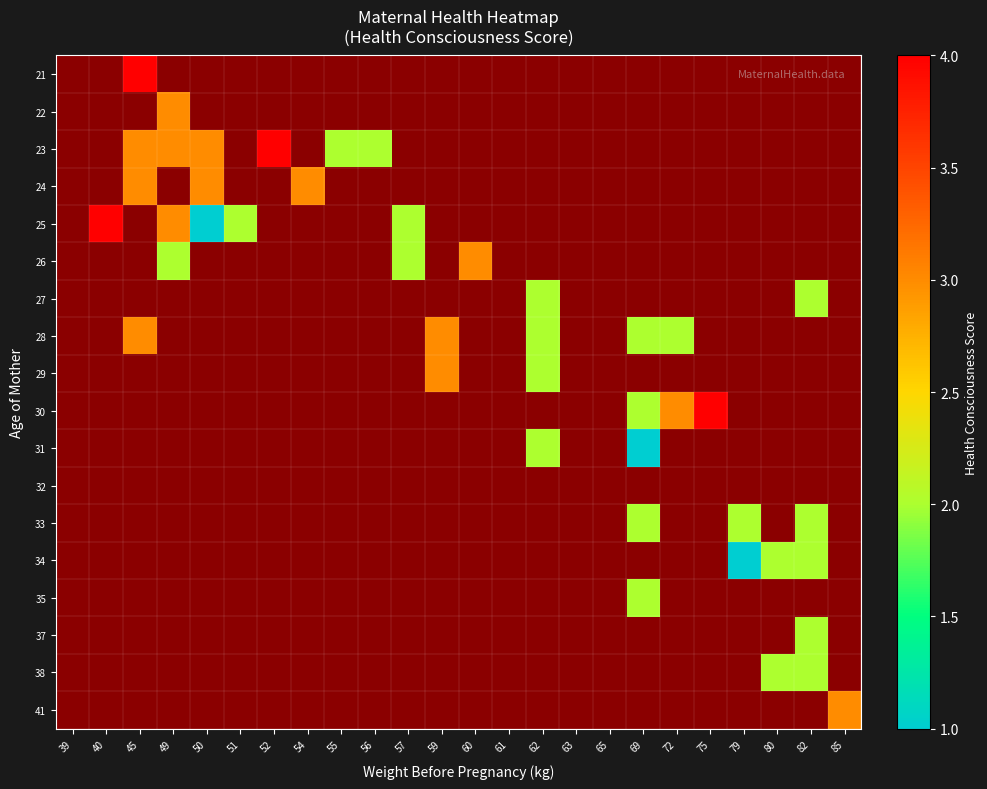

Rank the series by their average value, from highest to lowest.

21, 22, 23, 24, 25, 26, 27, 28, 29, 30, 31, 32, 33, 34, 35, 37, 38, 41